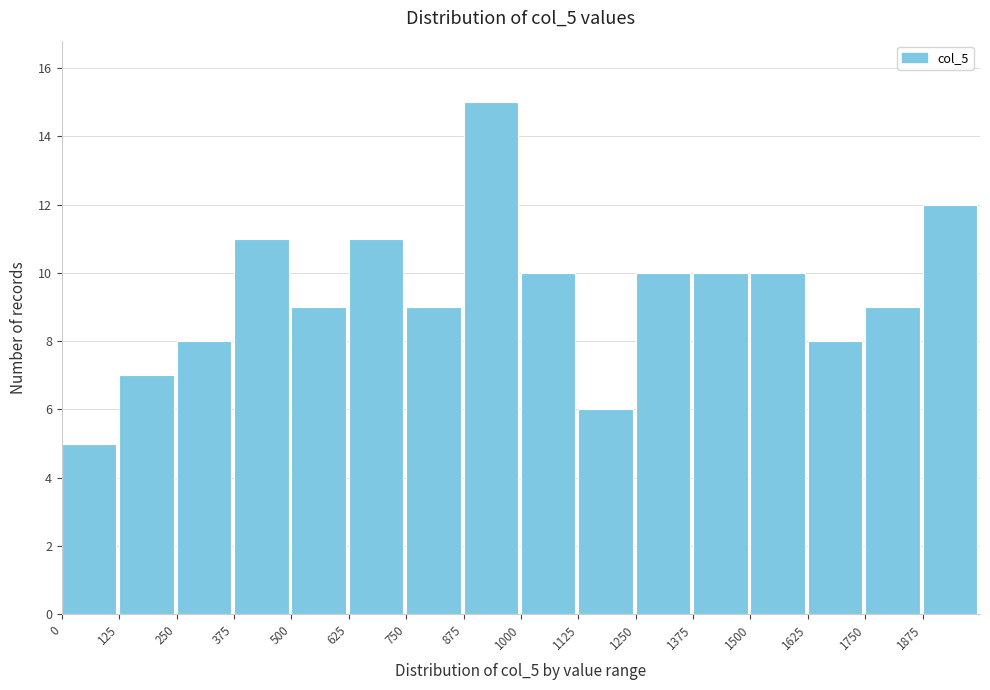

Which range on the x-axis has the tallest bar?

875 to 1000